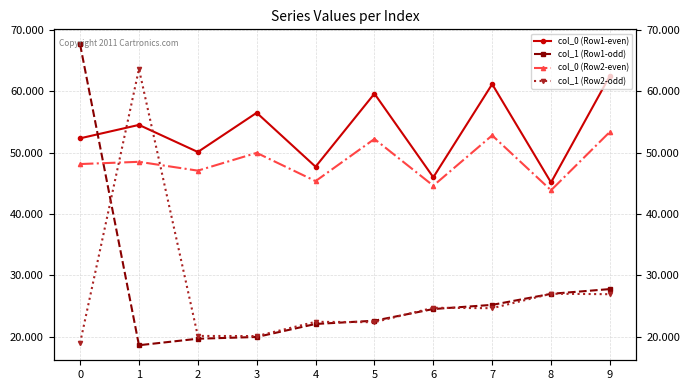

What is the minimum value for col_1 (Row1-odd)?

18.6